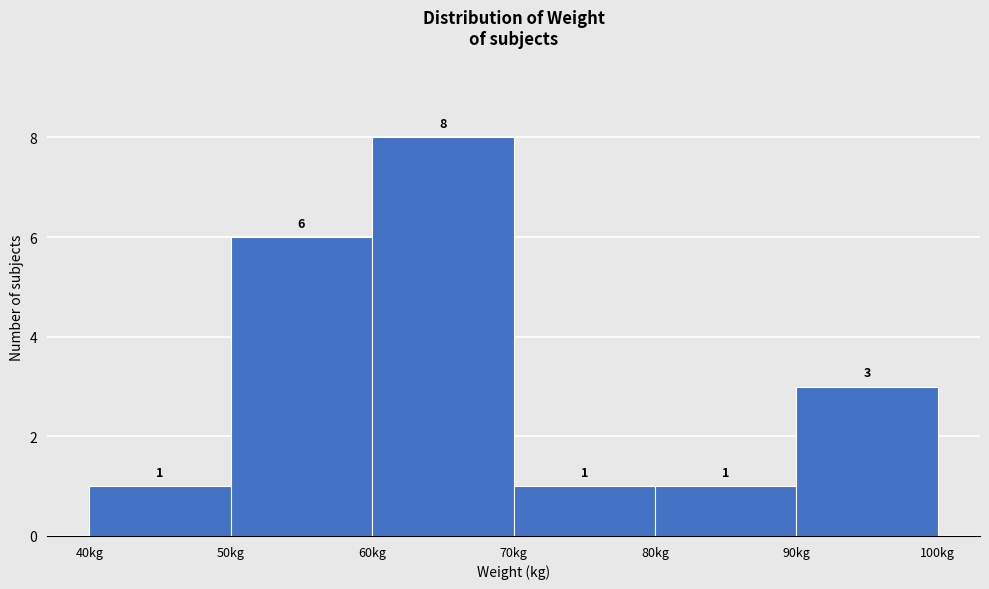

Reading left to right, list every bar in this chart as the range it spans on the x-axis followed by its height.

40 to 50: 1
50 to 60: 6
60 to 70: 8
70 to 80: 1
80 to 90: 1
90 to 100: 3